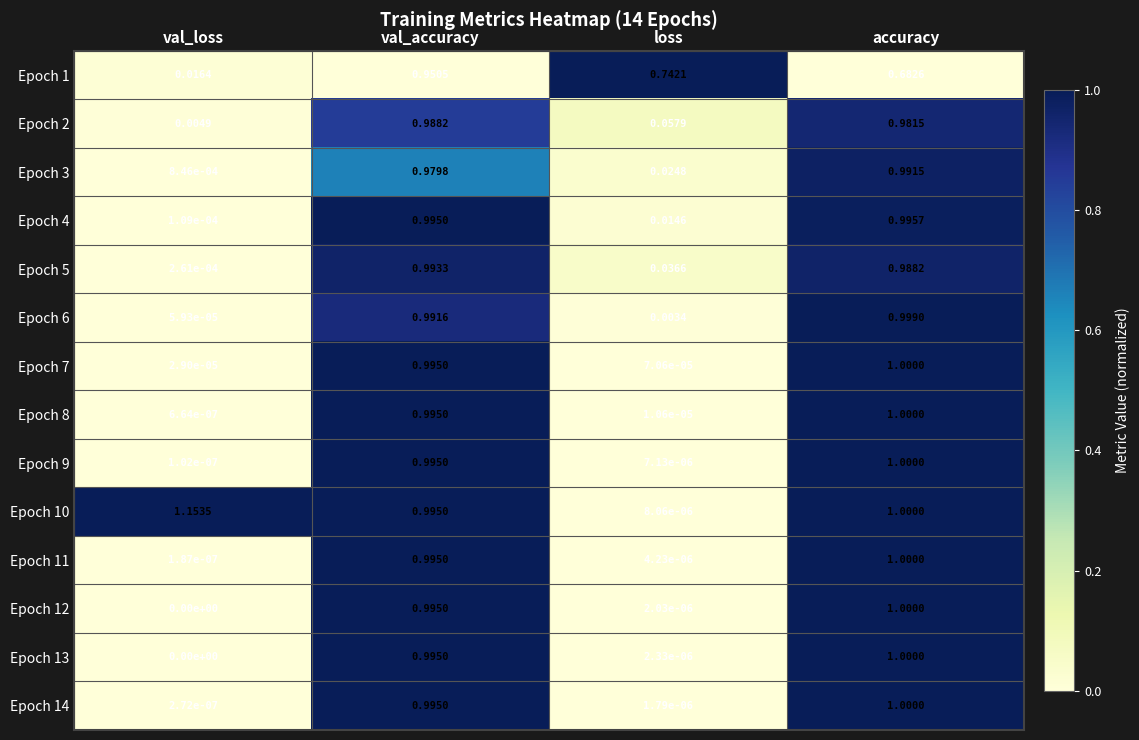

Which label corresponds to the smallest value in the chart?

val_loss